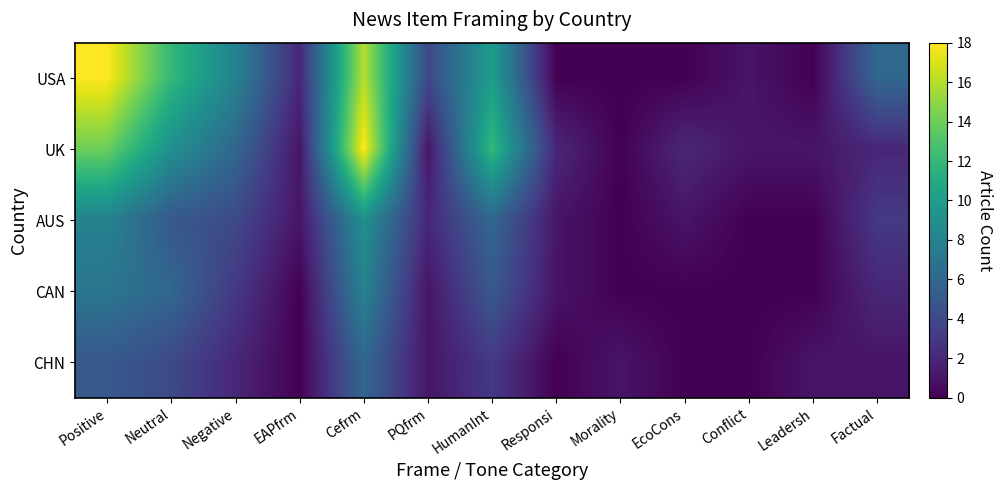

At Neutral, list the series in order from smallest to largest.

CHN, AUS, CAN, UK, USA